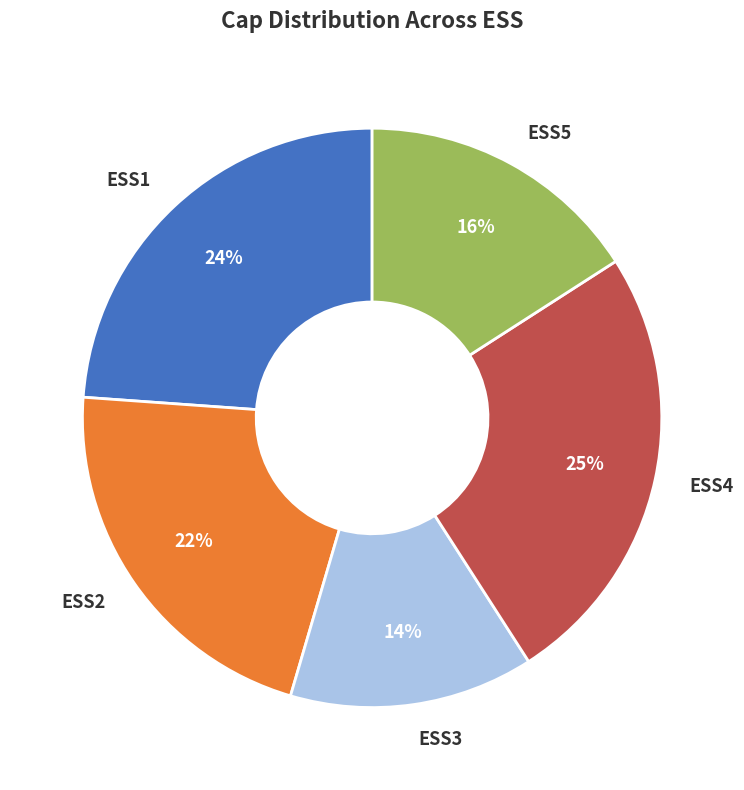

Does ESS1 account for over 50% of the chart?

No